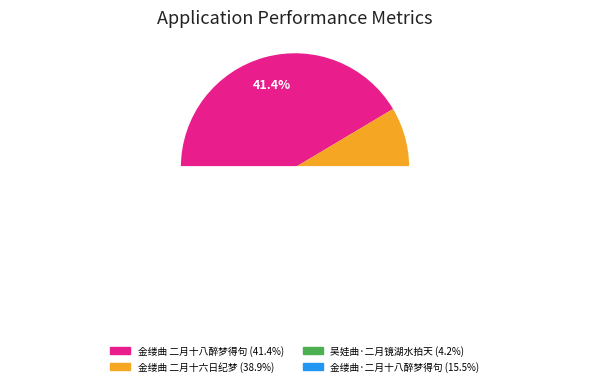

To the nearest percent, what portion does 金缕曲 二月十六日纪梦 represent?

39%